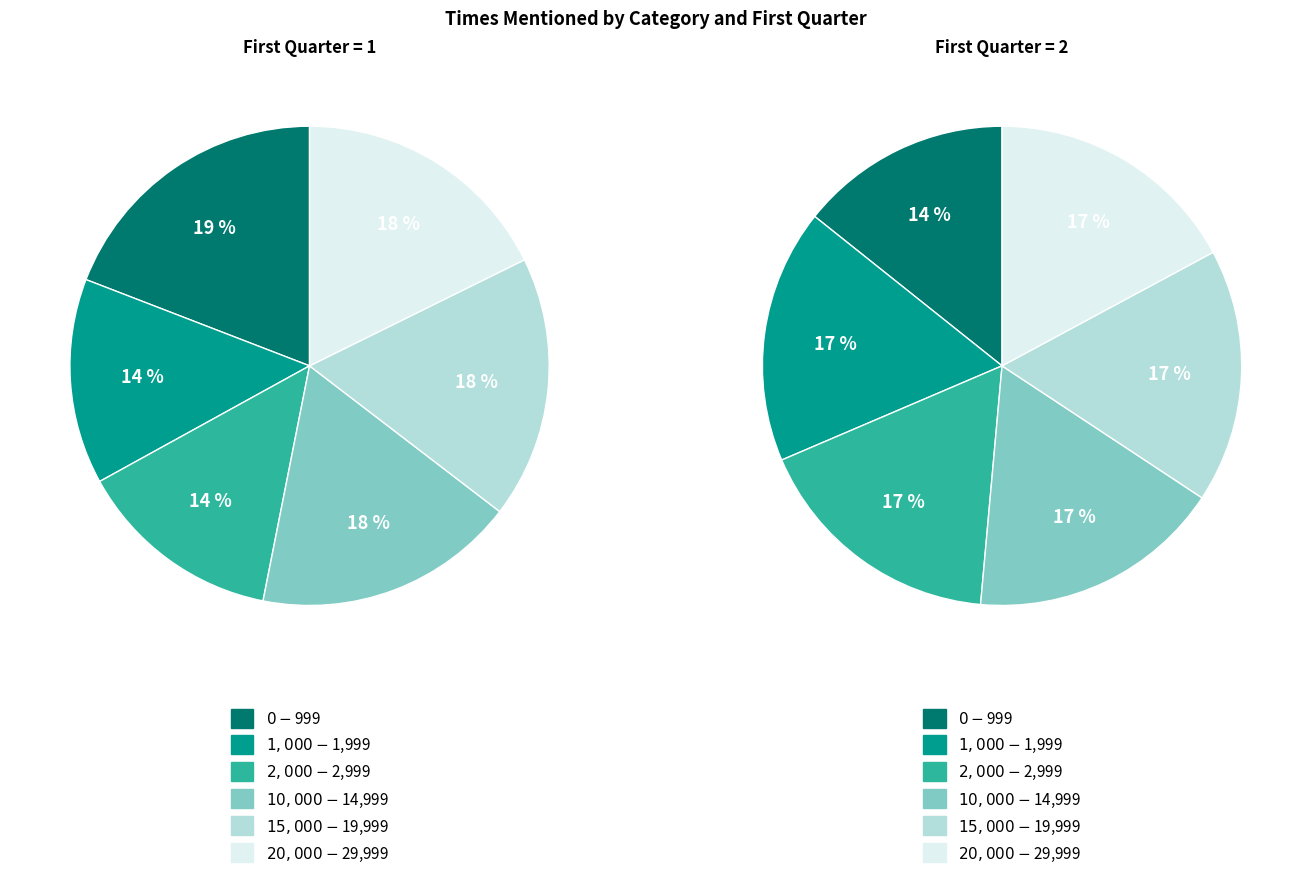

The $15,000-$19,999 slice represents 18% of the pie. True or false?

True